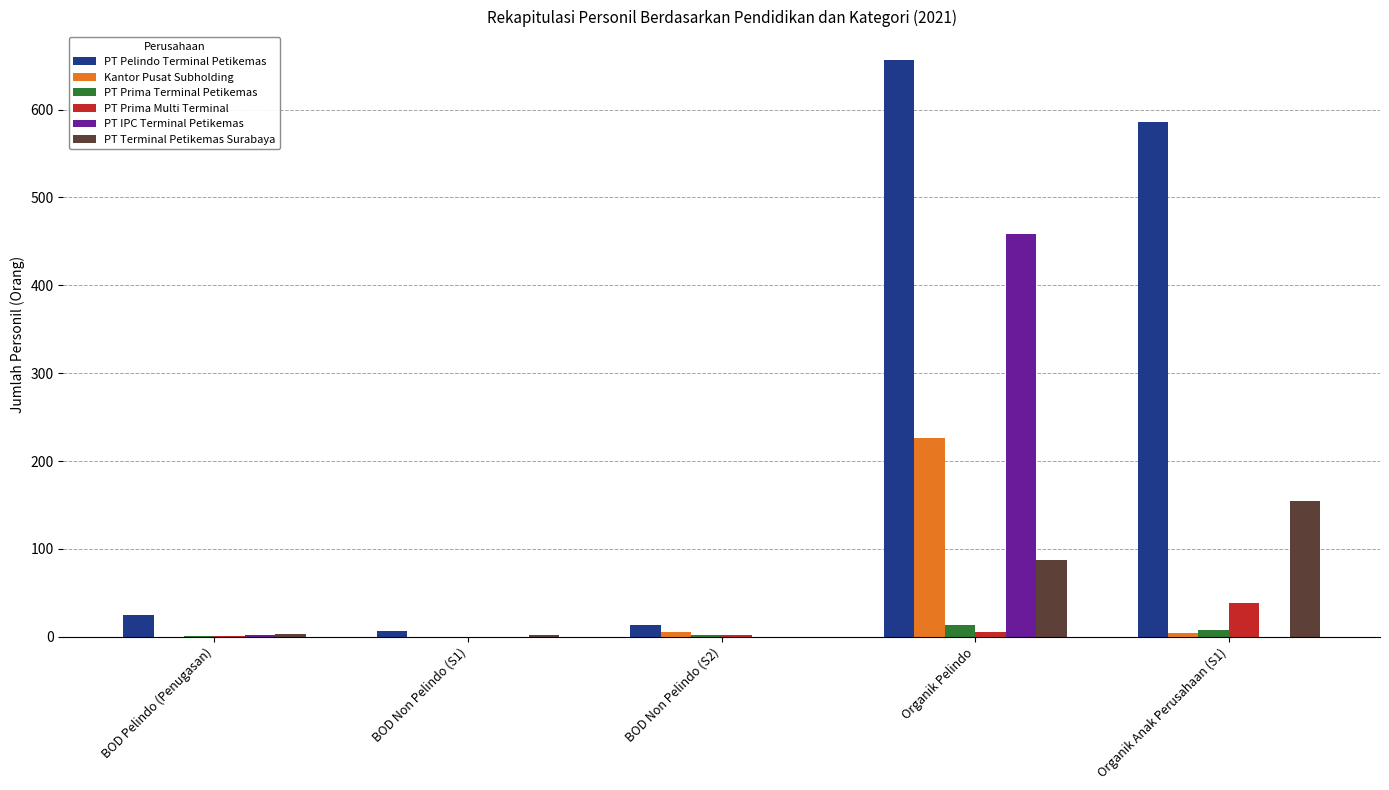

At which label does Kantor Pusat Subholding reach its peak?

Organik Pelindo